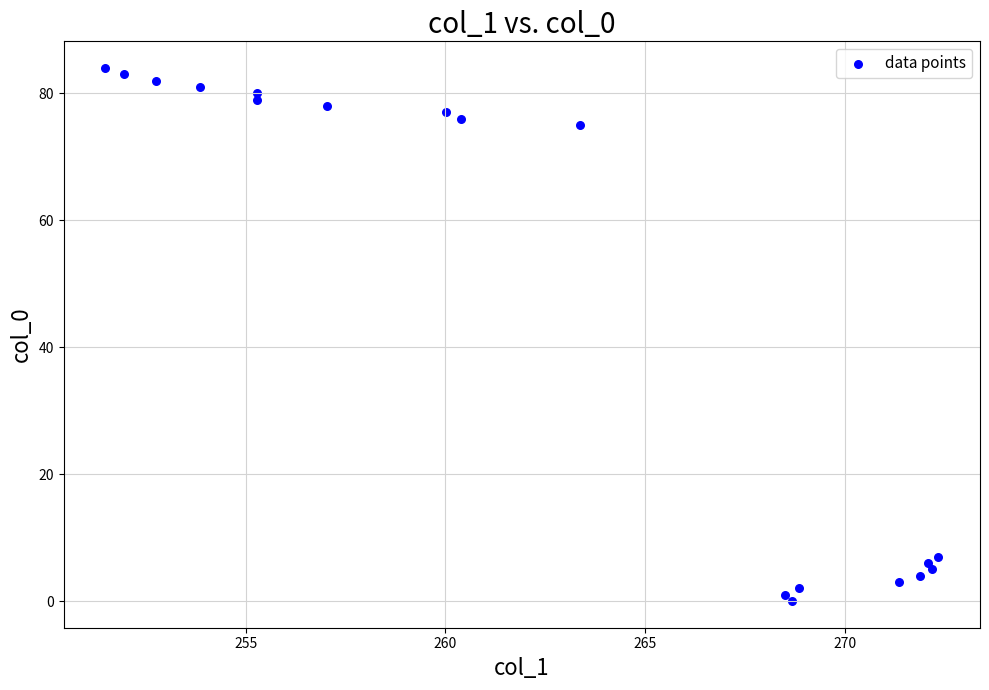

What Y value in the scatter plot is closest to 42?

75